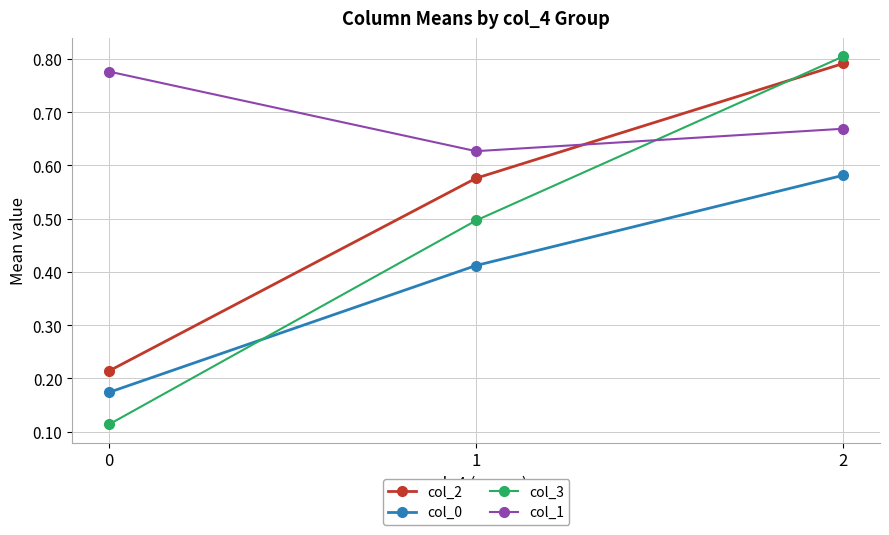

Which series changed the most between 0 and 1?

col_3